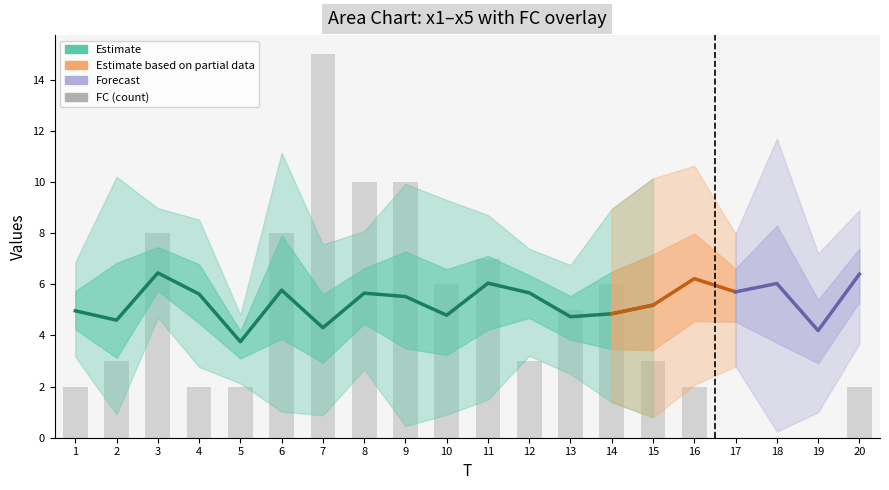

Between 19 and 5, which is larger?

19